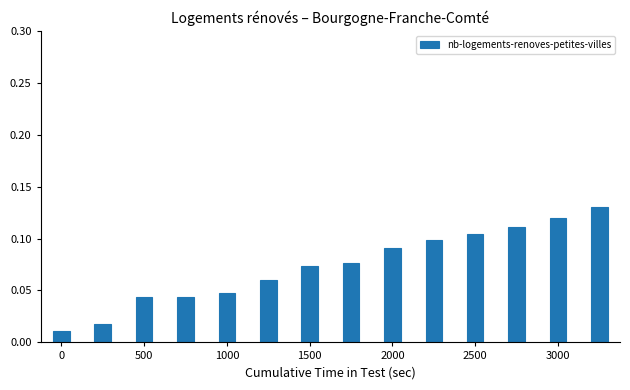

Which has a higher value, 2000 or 500?

2000